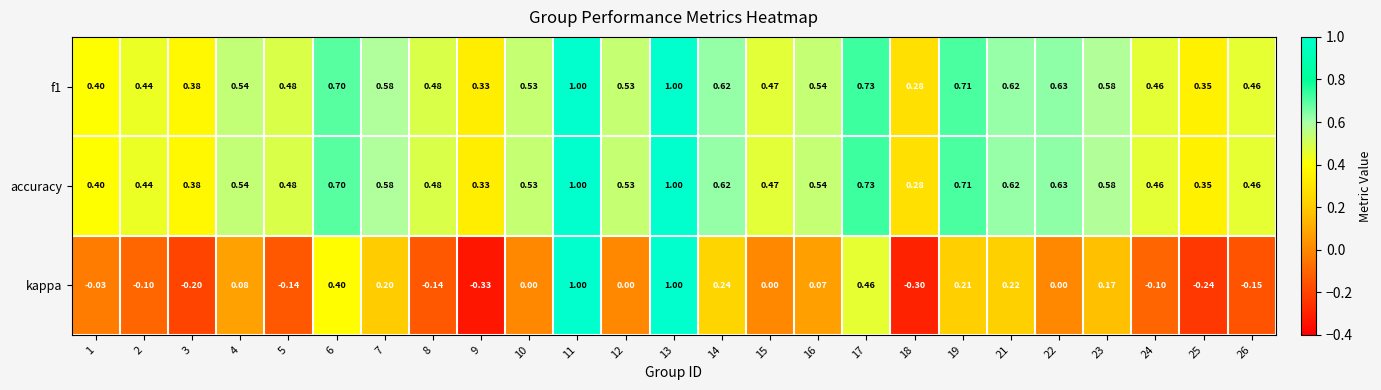

Between 4 and 5, which series saw the biggest shift?

kappa